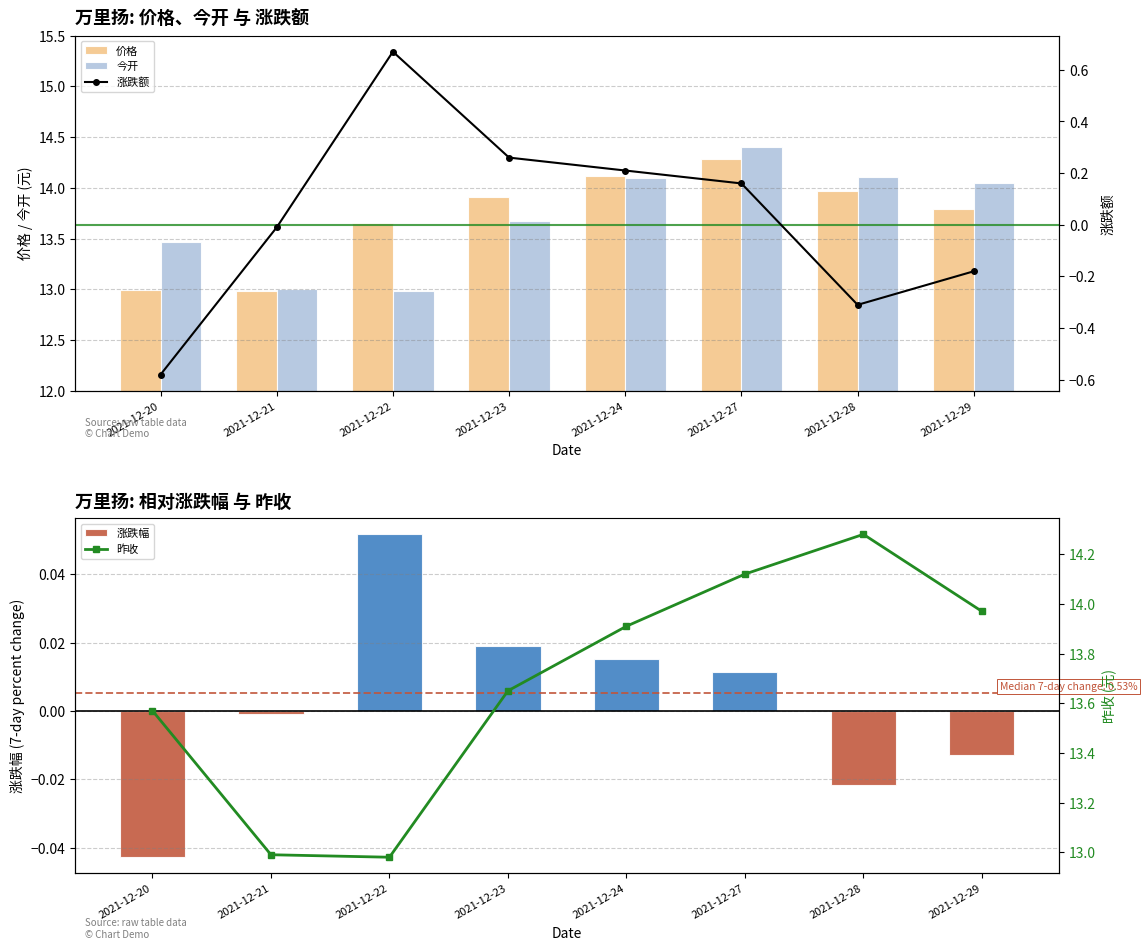

Which series has the widest spread of values?

今开